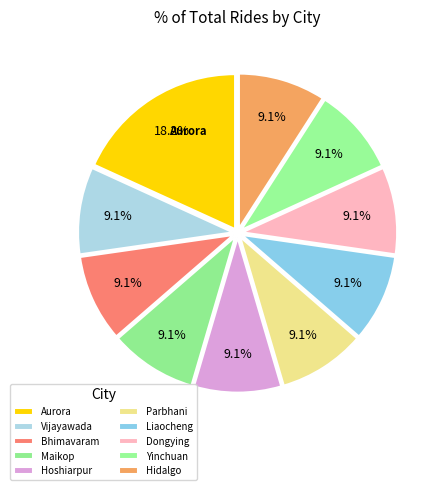

To the nearest percent, what portion does Bhimavaram represent?

9%